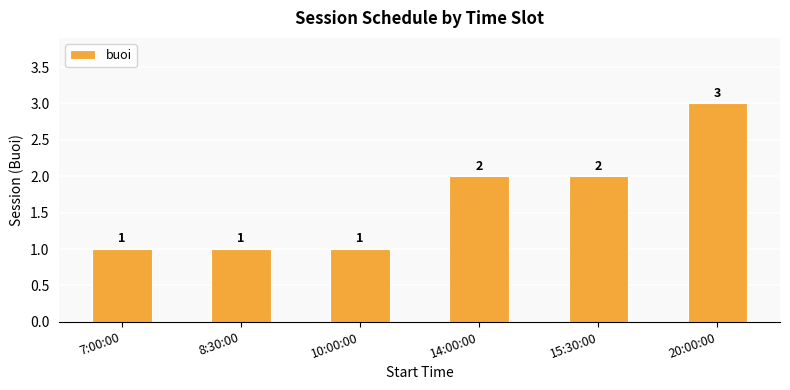

Are the bars grouped side by side (vs. stacked)?

No